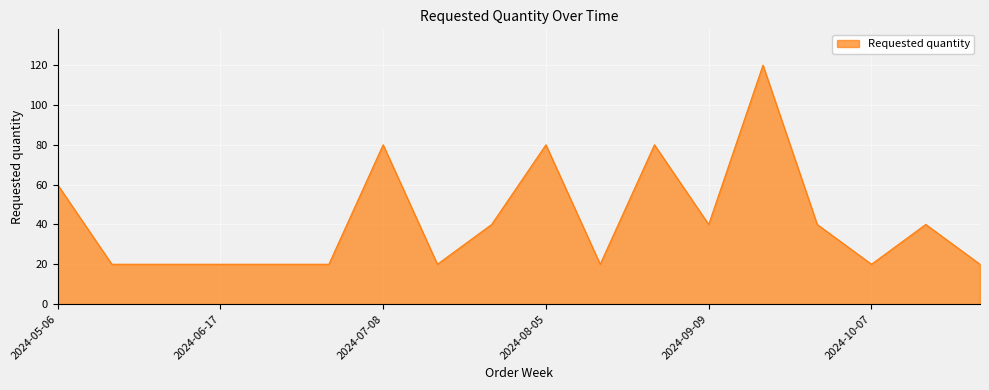

How many series are shown in this chart?

1